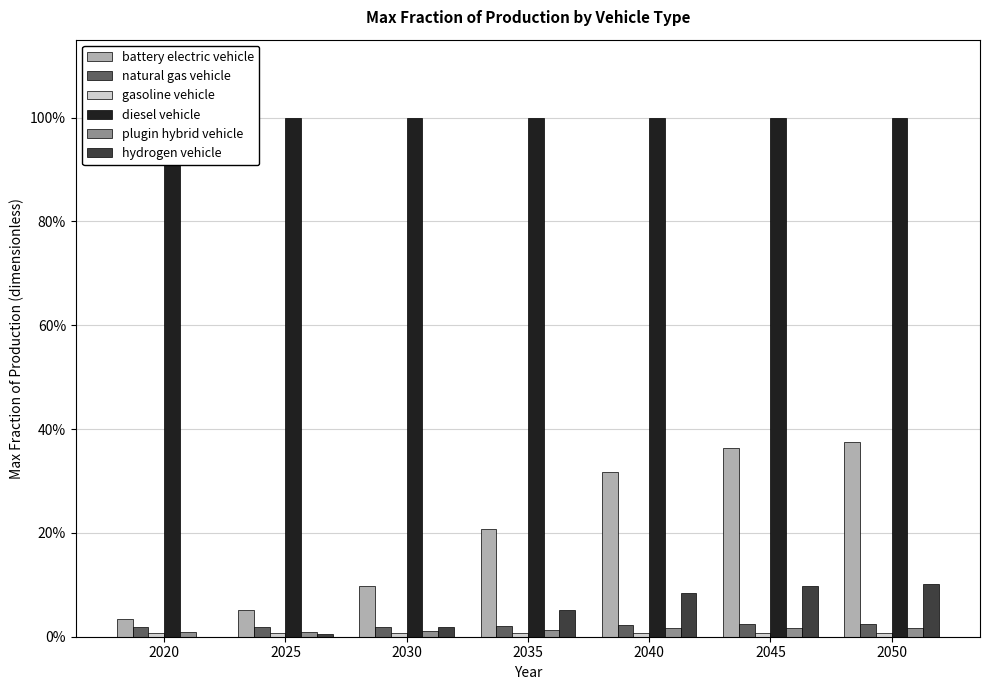

What are all the series names shown in the legend?

battery electric vehicle, natural gas vehicle, gasoline vehicle, diesel vehicle, plugin hybrid vehicle, hydrogen vehicle